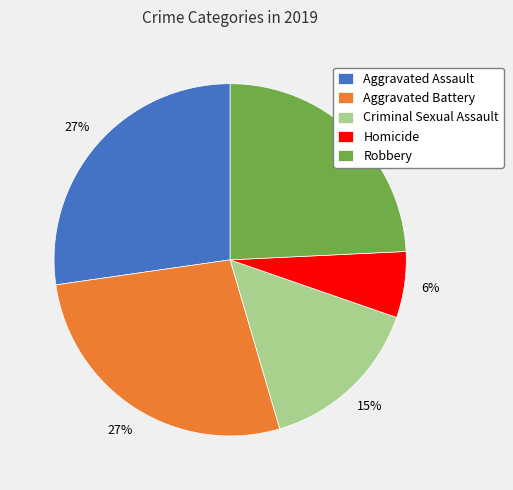

Which category has the smallest portion of the pie?

Homicide